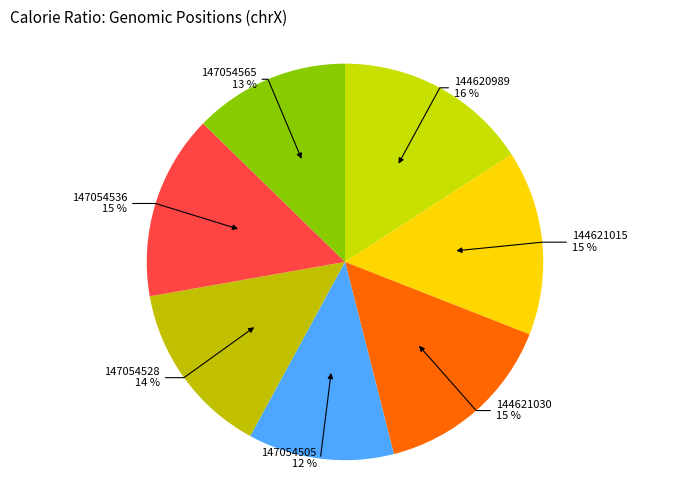

Approximately how many times larger is the value at 144621015 compared to 147054565?

1.2